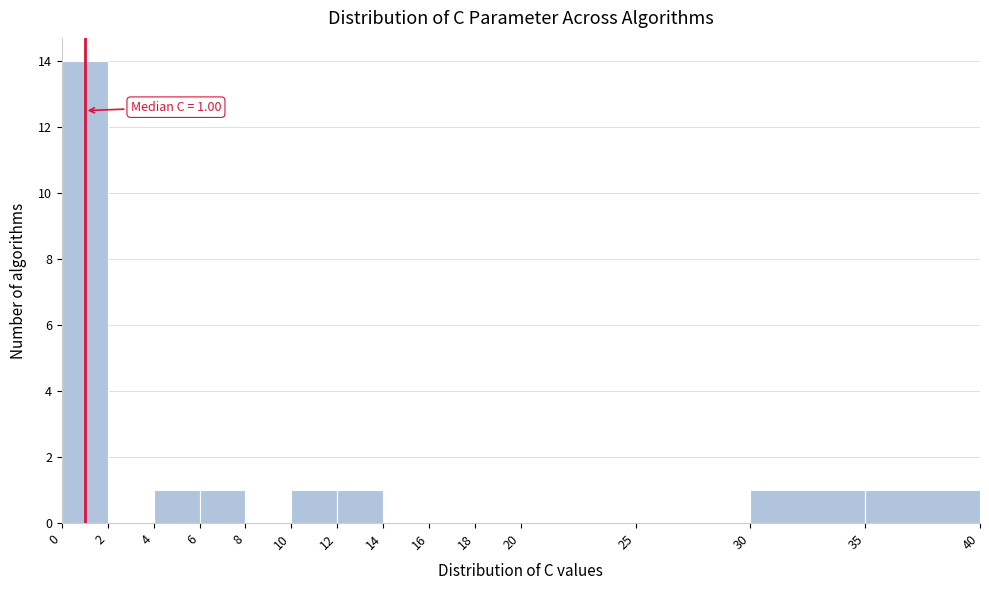

Which range on the x-axis has the tallest bar?

0 to 2